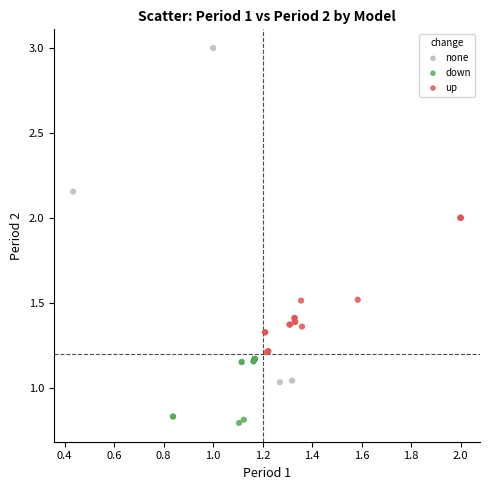

Which series reaches the minimum Y coordinate?

down